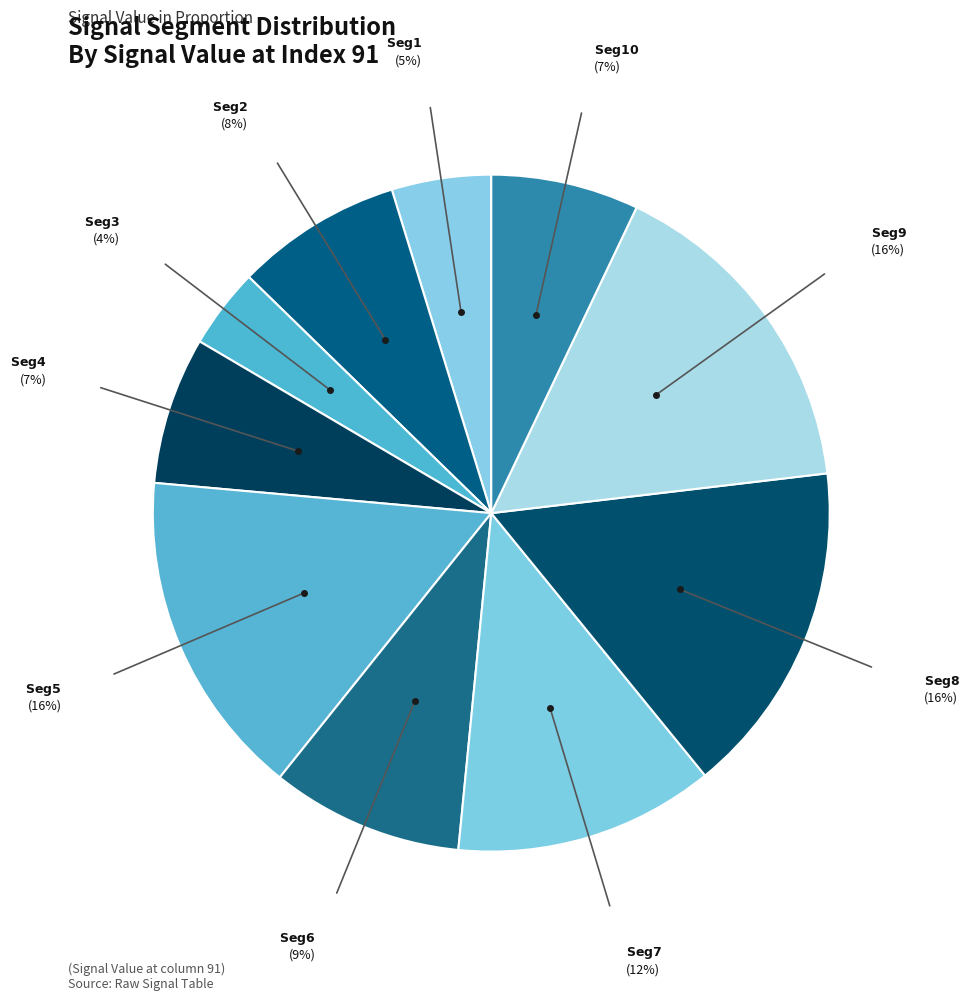

Which slice is the smallest?

signal segment 3